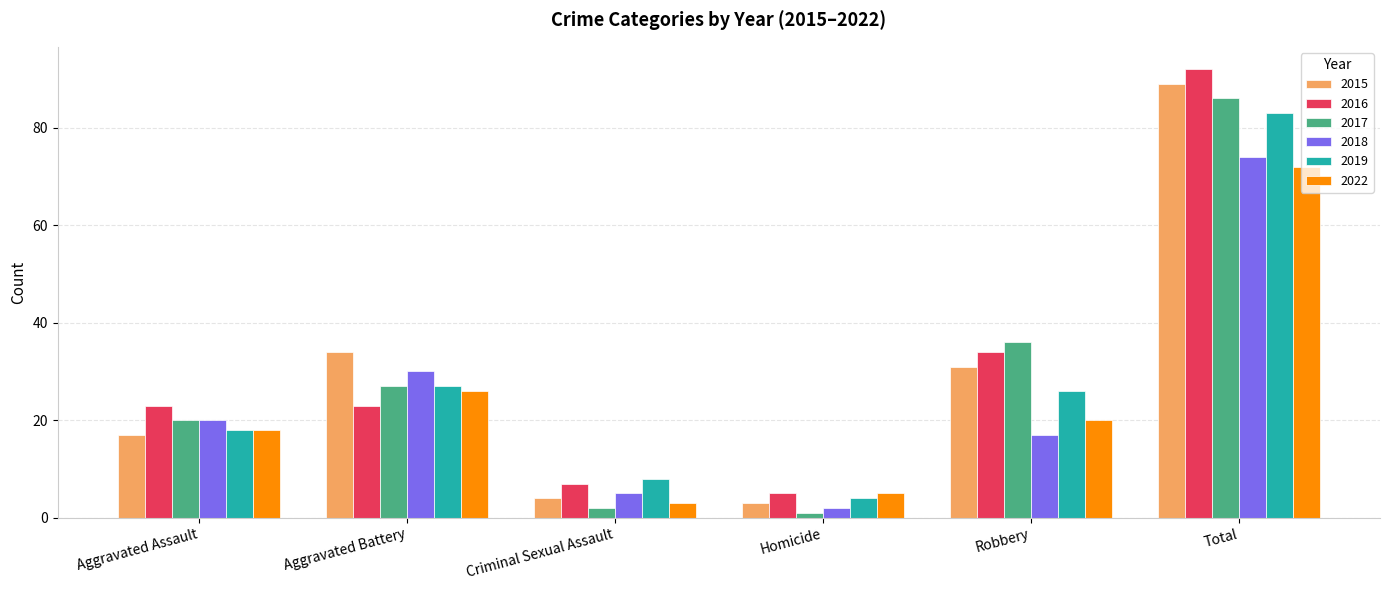

What is the lowest value of the 2016 series?

5